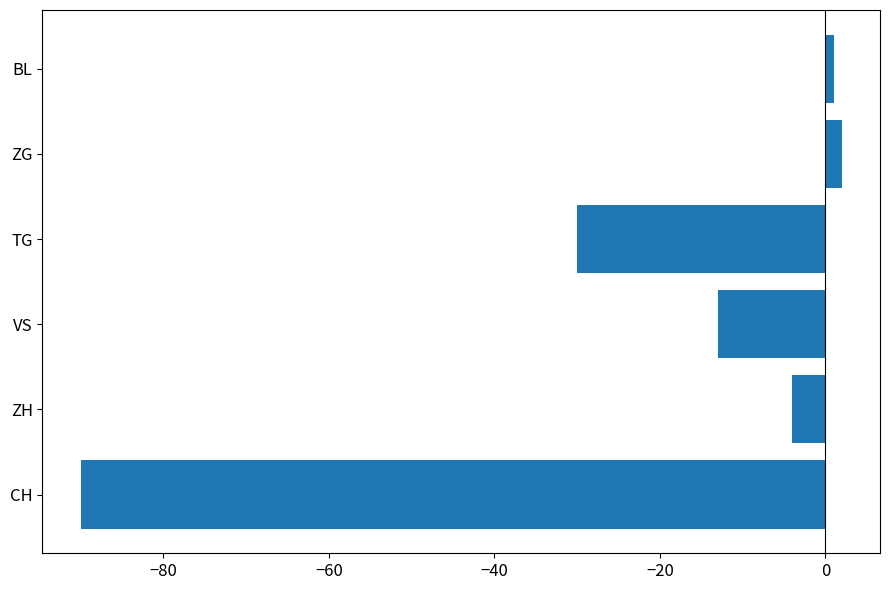

Between TG and CH, which is larger?

TG